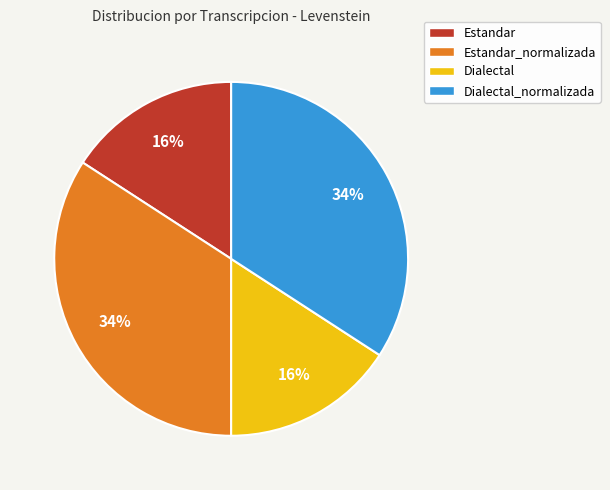

To the nearest percent, what is the average slice percentage?

25%